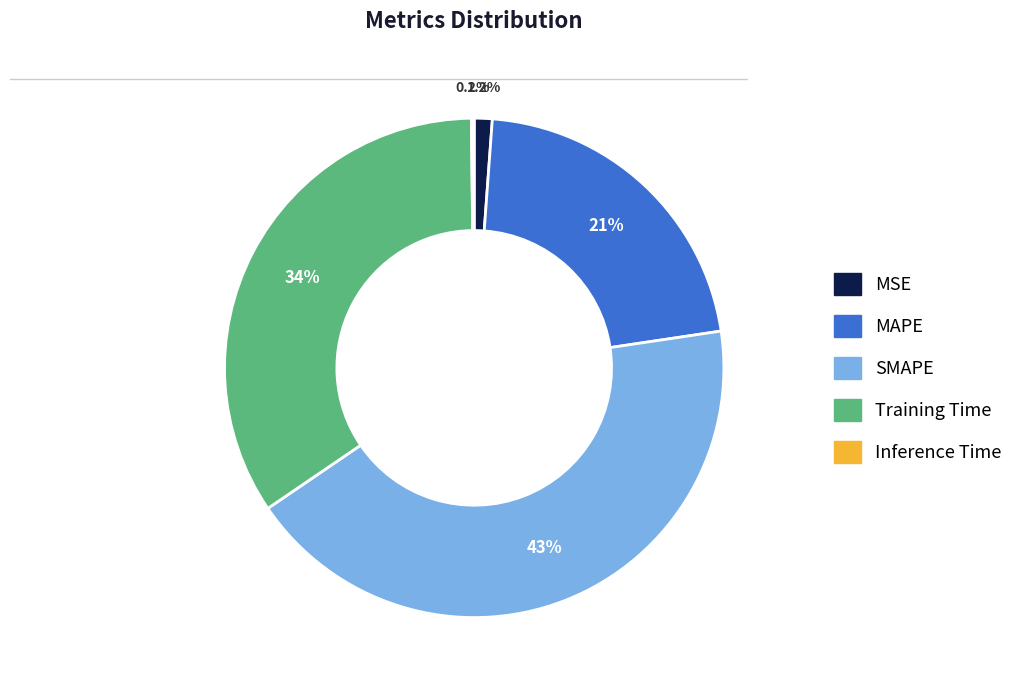

Which category has the biggest portion of the pie?

SMAPE